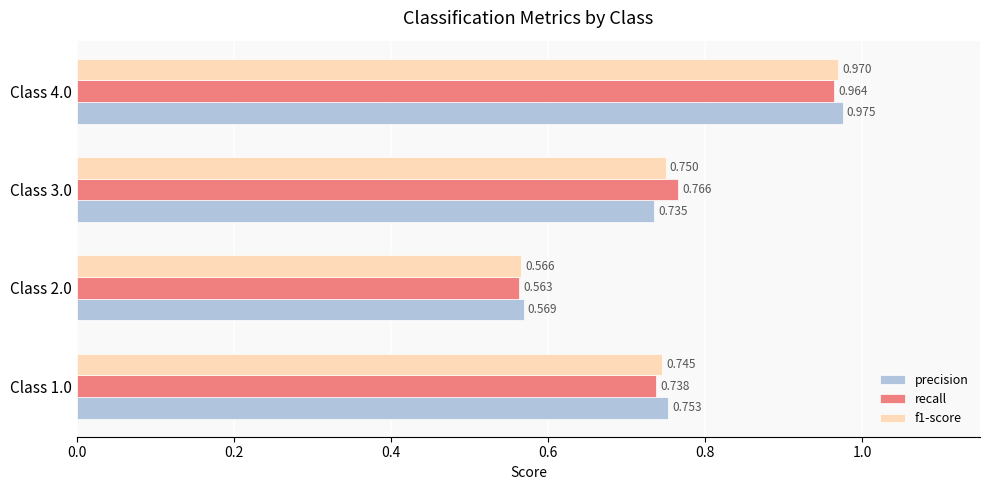

Is the value of recall at Class 1.0 greater than the value of precision at Class 4.0?

No